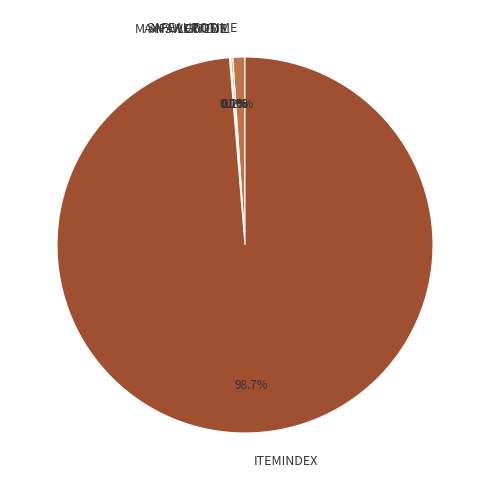

What is the total percentage of SAFEAUTOTIME and ITEMINDEX?

99.7%